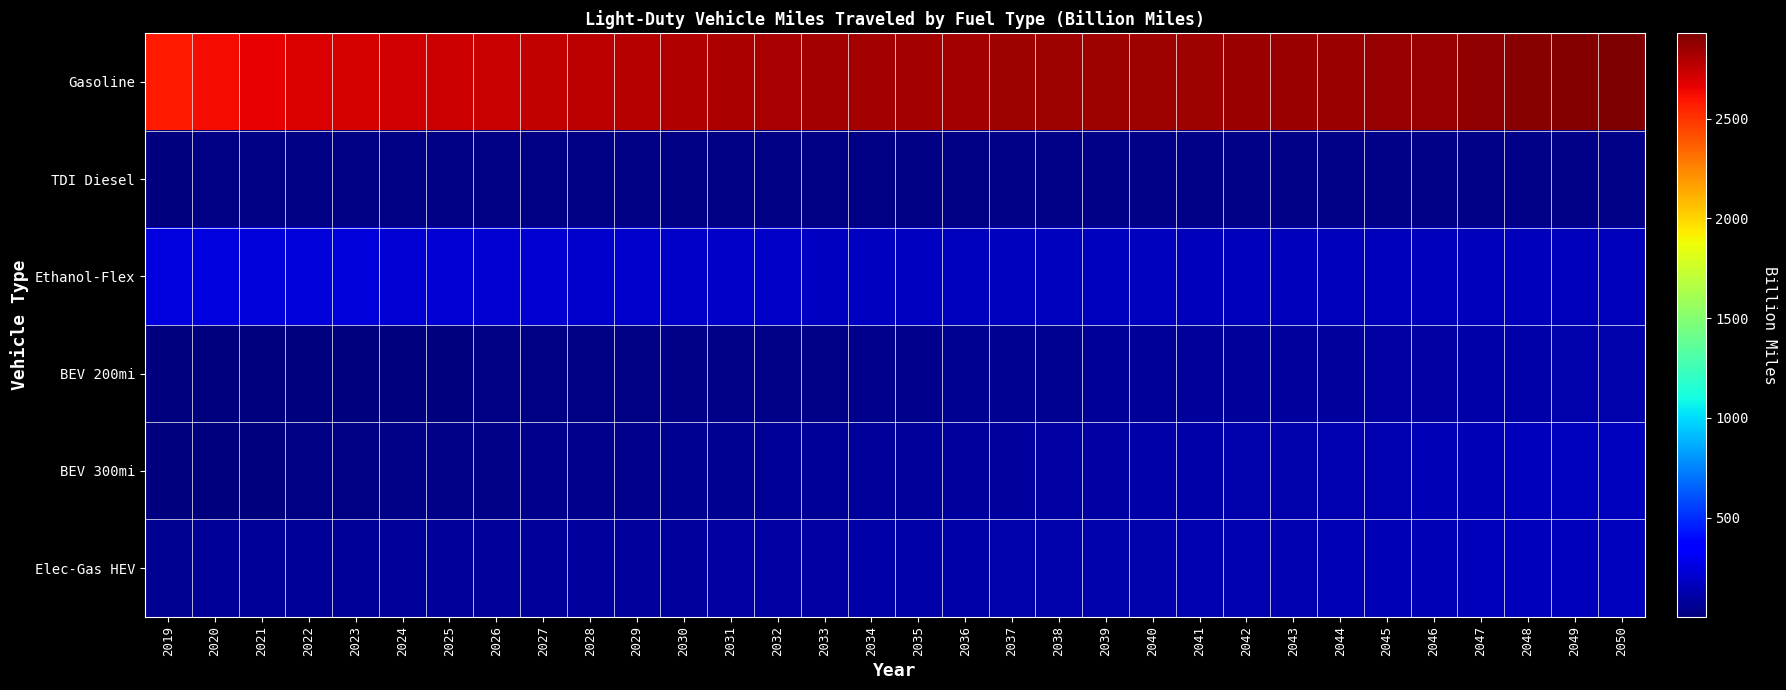

Reading left to right, extract all data points from this chart.

Gasoline: 2019=2576.9	2020=2624.1	2021=2664.5	2022=2693.6	2023=2709.0	2024=2717.3	2025=2722.9	2026=2737.4	2027=2753.2	2028=2768.2	2029=2782.4	2030=2796.6	2031=2811.2	2032=2821.1	2033=2829.3	2034=2832.6	2035=2831.9	2036=2835.3	2037=2837.7	2038=2839.7	2039=2842.0	2040=2844.7	2041=2846.0	2042=2848.3	2043=2851.3	2044=2855.3	2045=2860.7	2046=2869.5	2047=2880.4	2048=2894.3	2049=2910.2	2050=2927.8
TDI Diesel: 2019=15.1	2020=15.8	2021=16.9	2022=18.2	2023=19.4	2024=20.2	2025=21.0	2026=21.7	2027=22.4	2028=23.1	2029=23.6	2030=24.2	2031=24.7	2032=25.1	2033=25.5	2034=25.9	2035=26.1	2036=26.4	2037=26.6	2038=26.8	2039=27.0	2040=27.2	2041=27.3	2042=27.4	2043=27.4	2044=27.5	2045=27.5	2046=27.6	2047=27.8	2048=27.9	2049=28.1	2050=28.3
Ethanol-Flex: 2019=244.8	2020=245.1	2021=243.2	2022=239.9	2023=235.1	2024=229.3	2025=223.0	2026=217.1	2027=211.3	2028=205.7	2029=200.3	2030=195.4	2031=190.9	2032=186.6	2033=182.6	2034=178.9	2035=175.4	2036=172.5	2037=170.1	2038=168.0	2039=166.2	2040=164.7	2041=163.3	2042=162.0	2043=160.9	2044=159.9	2045=159.1	2046=158.5	2047=158.0	2048=157.8	2049=157.8	2050=157.9
BEV 200mi: 2019=3.7	2020=4.5	2021=5.5	2022=6.5	2023=7.8	2024=9.6	2025=12.3	2026=15.1	2027=18.0	2028=20.8	2029=23.7	2030=26.8	2031=30.1	2032=33.7	2033=37.4	2034=41.4	2035=45.6	2036=50.2	2037=55.0	2038=60.2	2039=65.5	2040=71.1	2041=76.7	2042=82.2	2043=87.7	2044=93.0	2045=98.4	2046=103.9	2047=109.3	2048=114.9	2049=120.5	2050=126.1
BEV 300mi: 2019=5.6	2020=9.5	2021=14.8	2022=20.0	2023=24.8	2024=29.2	2025=33.2	2026=37.0	2027=40.9	2028=44.8	2029=48.9	2030=53.4	2031=58.4	2032=63.6	2033=69.0	2034=74.5	2035=80.1	2036=86.0	2037=91.9	2038=97.9	2039=103.8	2040=109.8	2041=115.7	2042=121.6	2043=127.5	2044=133.5	2045=139.4	2046=145.6	2047=151.8	2048=158.2	2049=164.6	2050=171.1
Elec-Gas HEV: 2019=57.2	2020=61.3	2021=65.2	2022=68.7	2023=71.8	2024=74.7	2025=77.2	2026=80.3	2027=83.4	2028=86.7	2029=89.9	2030=93.3	2031=96.8	2032=100.2	2033=103.8	2034=107.2	2035=110.6	2036=114.2	2037=117.9	2038=121.7	2039=125.4	2040=129.1	2041=132.7	2042=136.2	2043=139.7	2044=143.1	2045=146.5	2046=150.1	2047=153.7	2048=157.5	2049=161.4	2050=165.3